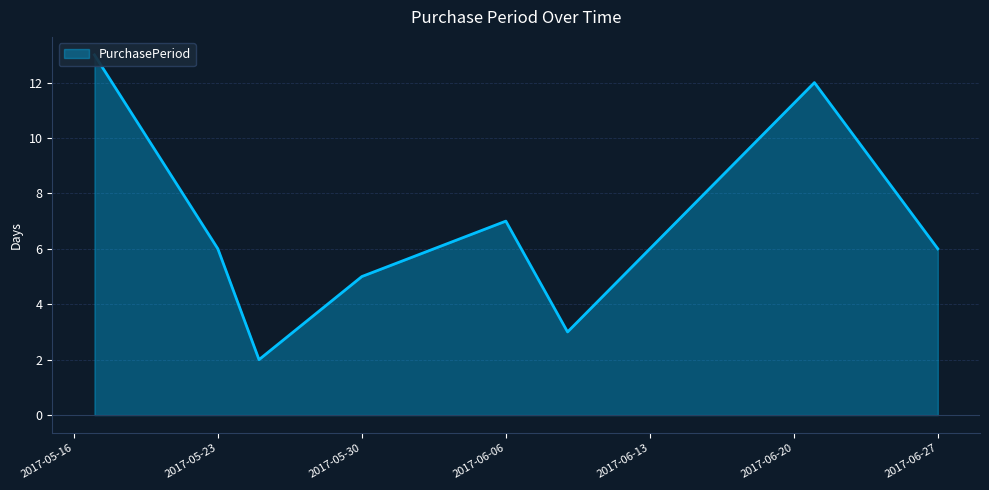

List the labels in order of value, smallest first.

2017-05-25, 2017-06-09, 2017-05-30, 2017-05-23, 2017-06-27, 2017-06-06, 2017-06-21, 2017-05-17